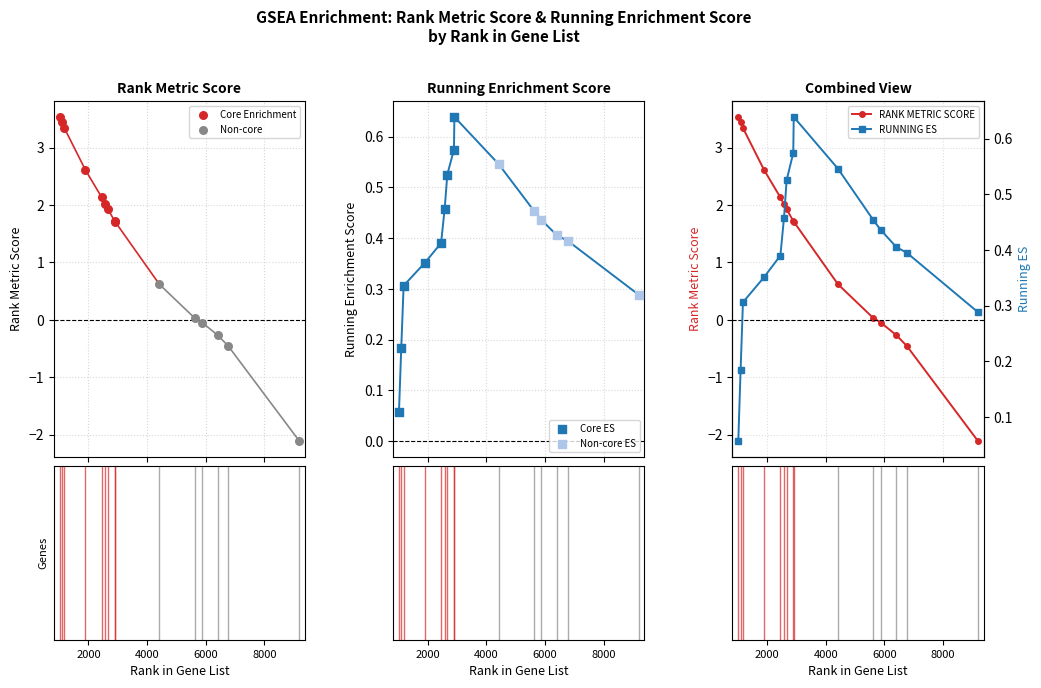

Which series contains the highest Y value?

RANK METRIC SCORE